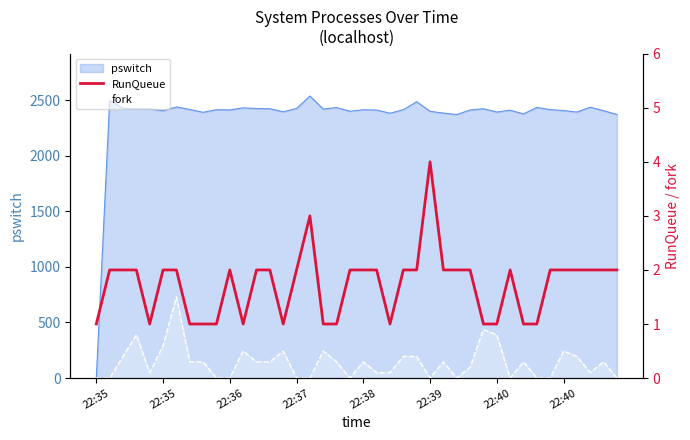

What is the average value?

2